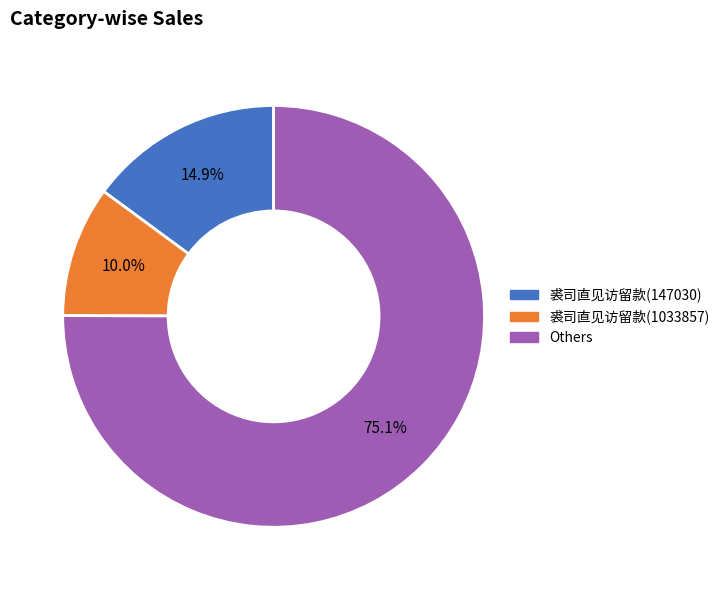

Is there a majority slice in this chart?

Yes